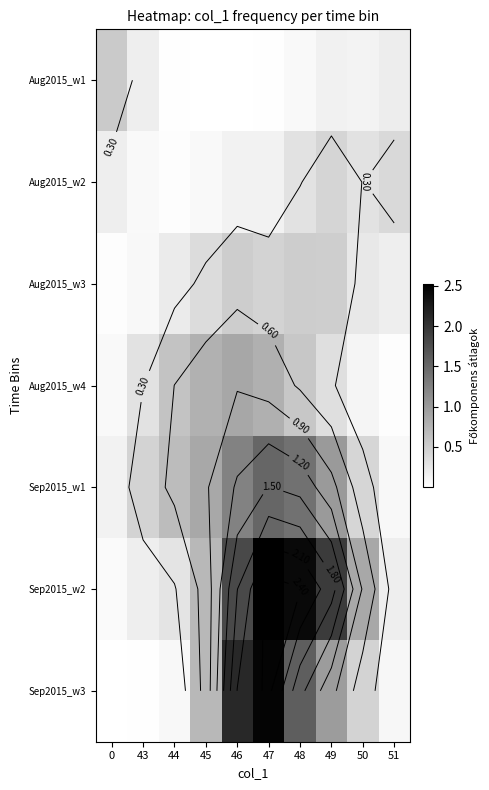

The value of Sep2015_w2 at 49 is 1.9. True or false?

True